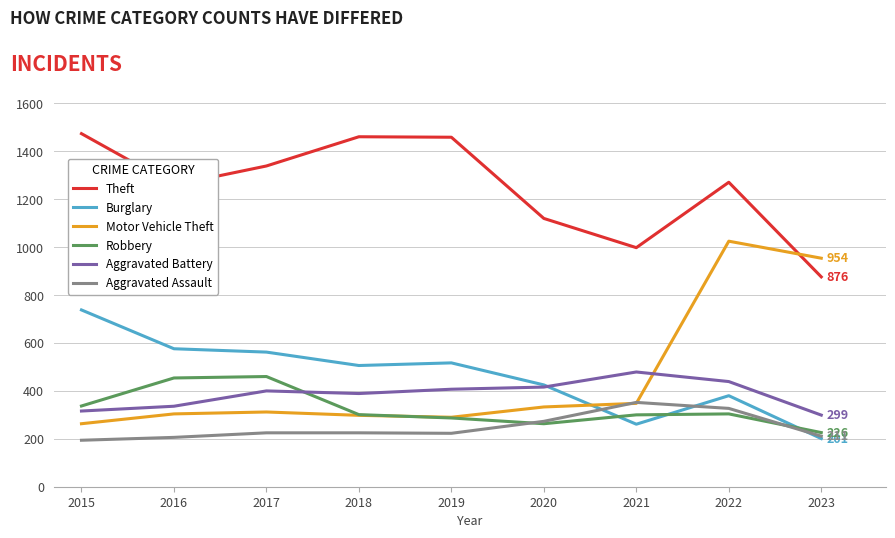

At how many categories does at least one series exceed 1388?

3